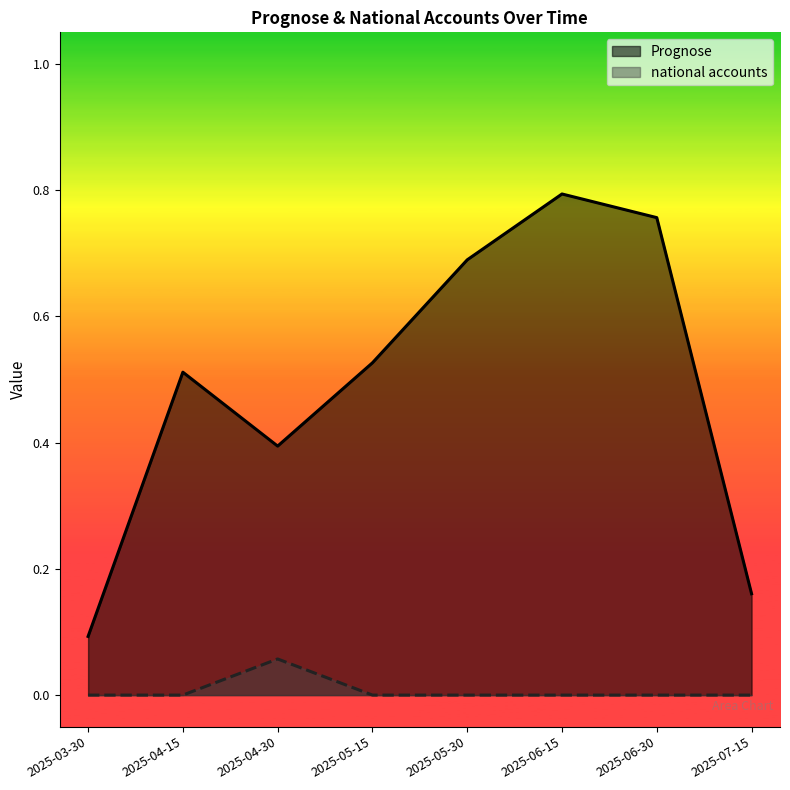

True or false: Prognose and national accounts cross at least once.

False